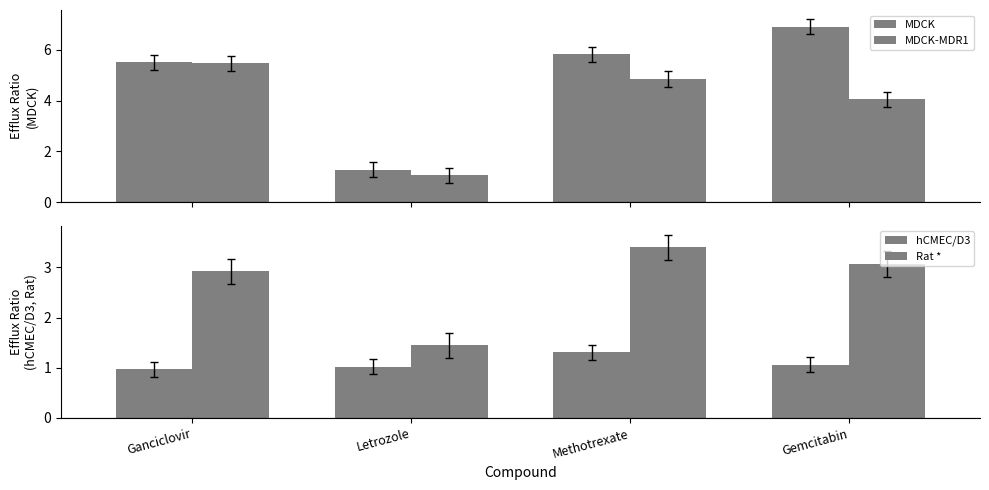

What is the value of the MDCK-MDR1 bar at the 4th from the left?

4.0